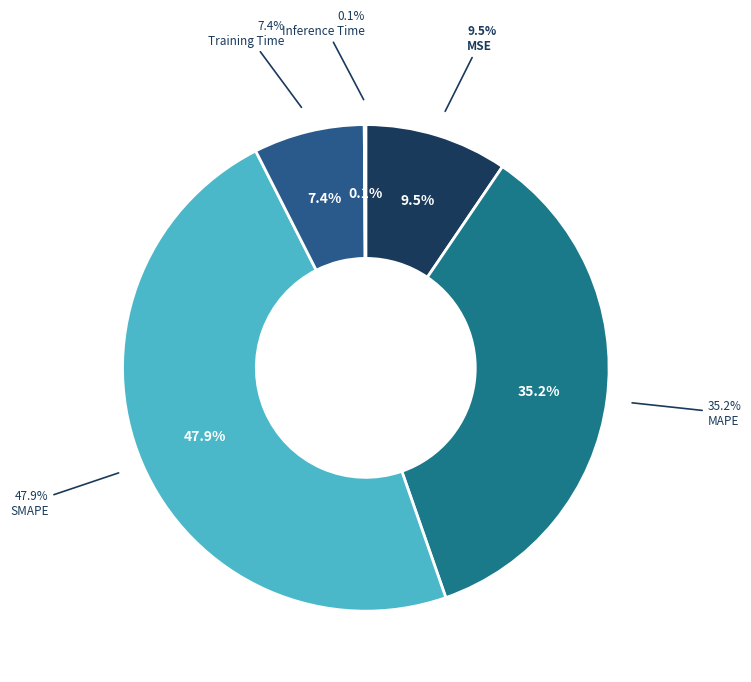

True or false: SMAPE accounts for 48% of the total.

True